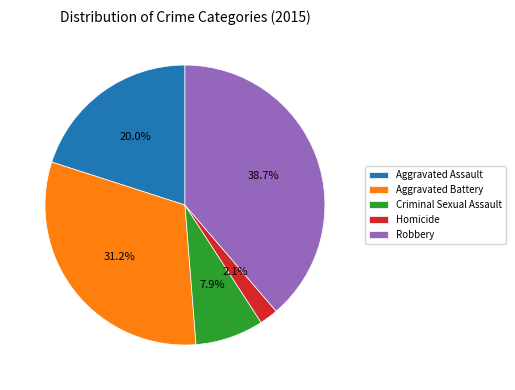

How many slices are in this pie chart?

5